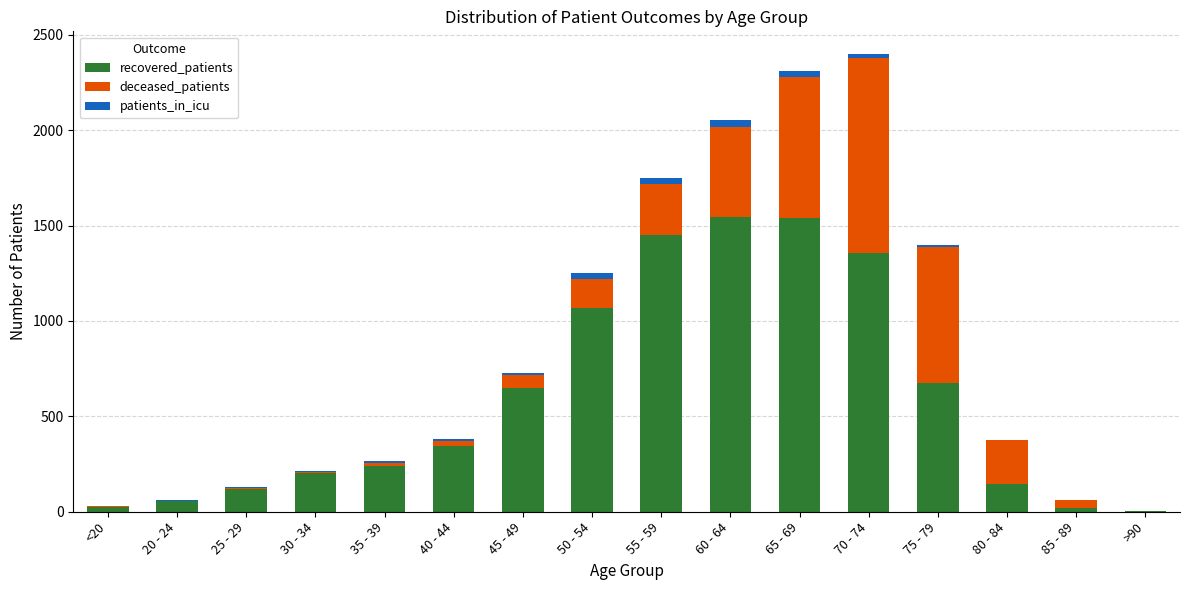

What is the maximum value for recovered_patients?

1546